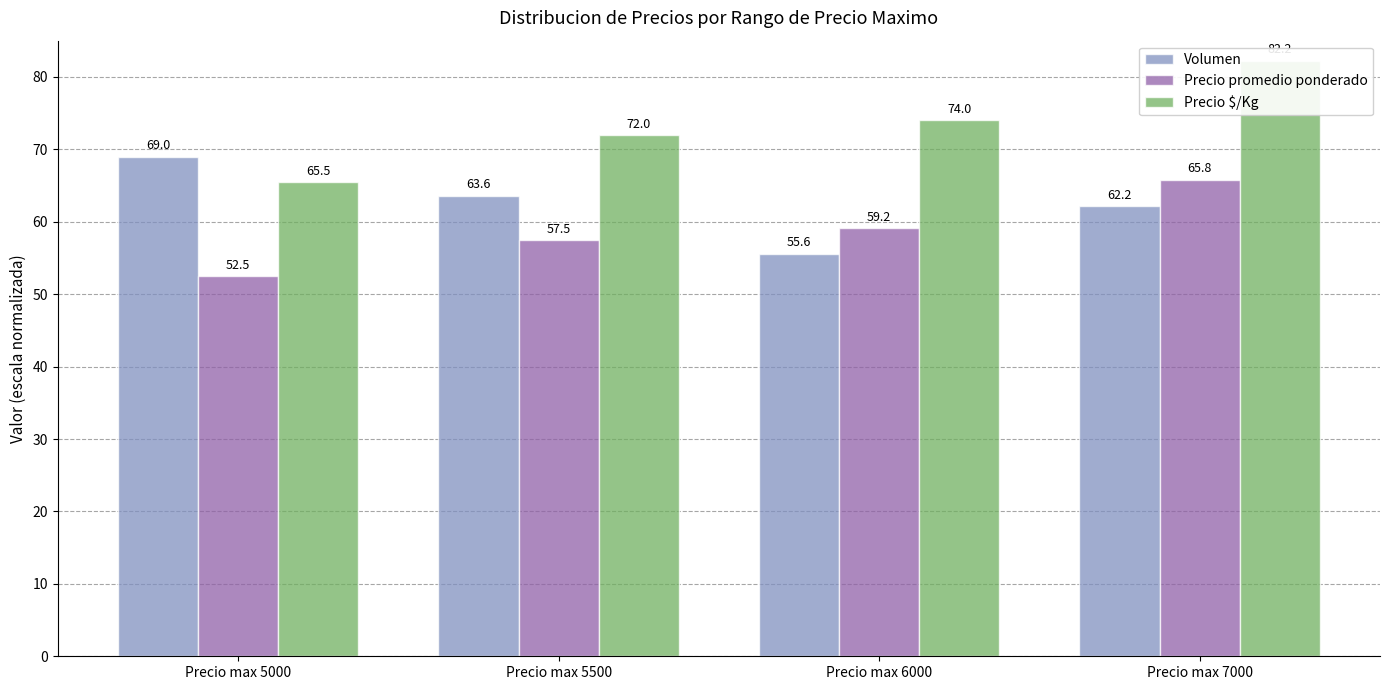

At how many categories does at least one series exceed 57?

4